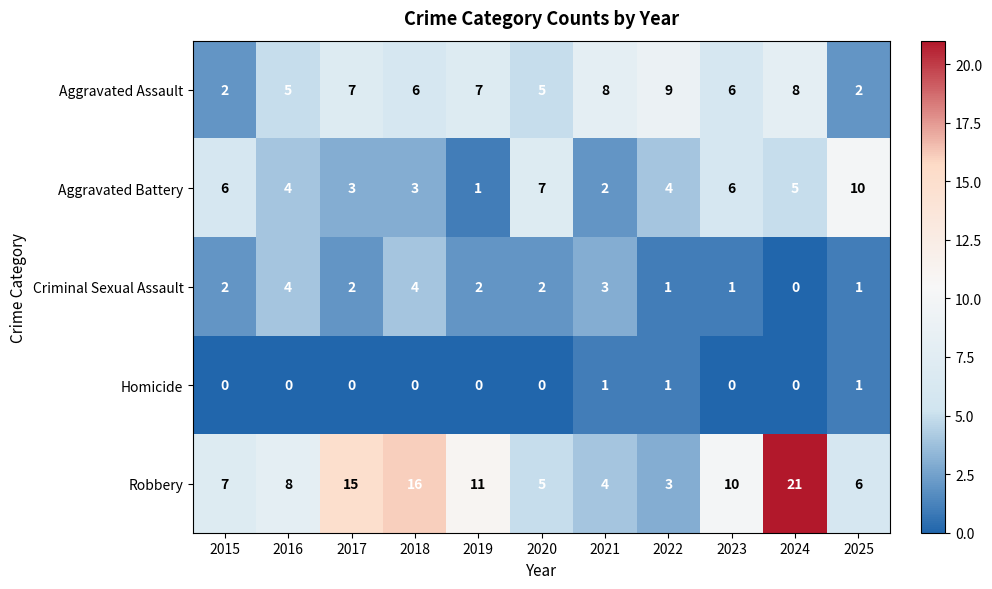

Which series has the largest total across all categories?

Robbery